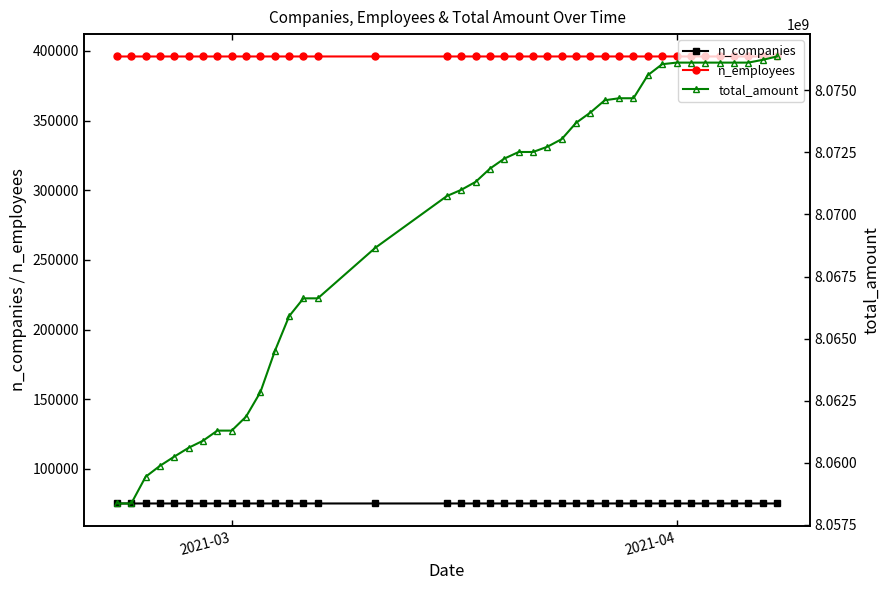

True or false: n_companies has a value of 28641 at 30.

False